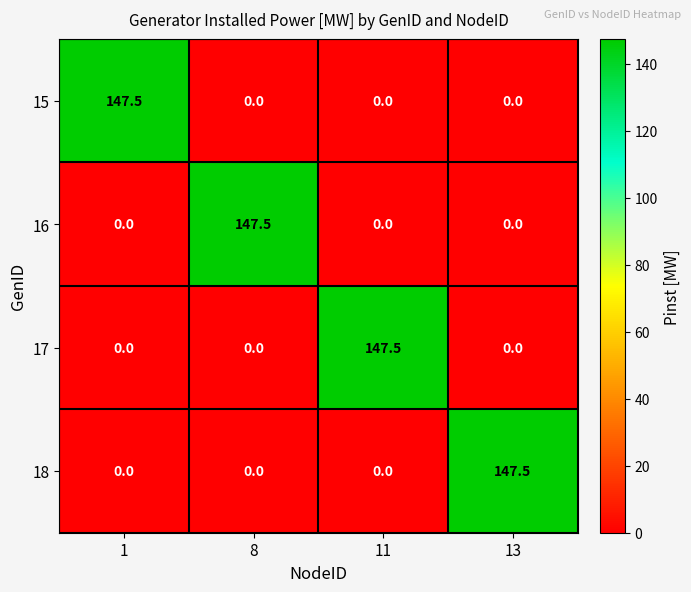

Count the number of data series in this chart.

4